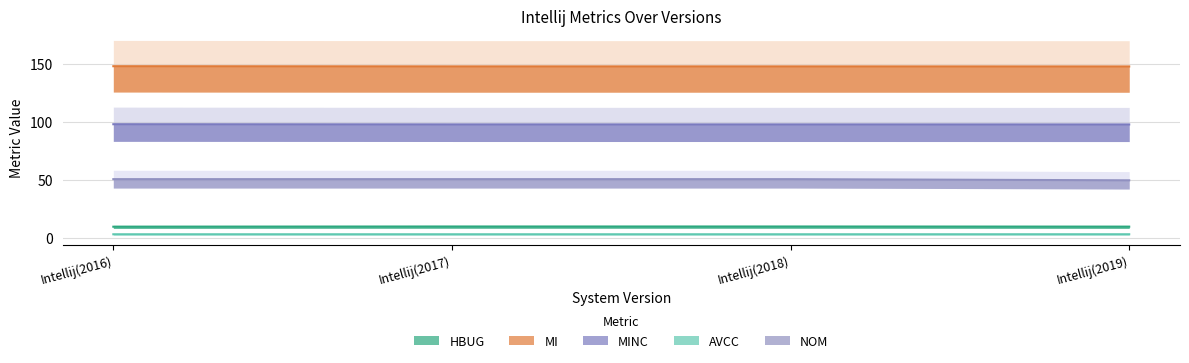

Count the MINC values in the range 98 to 99.

4